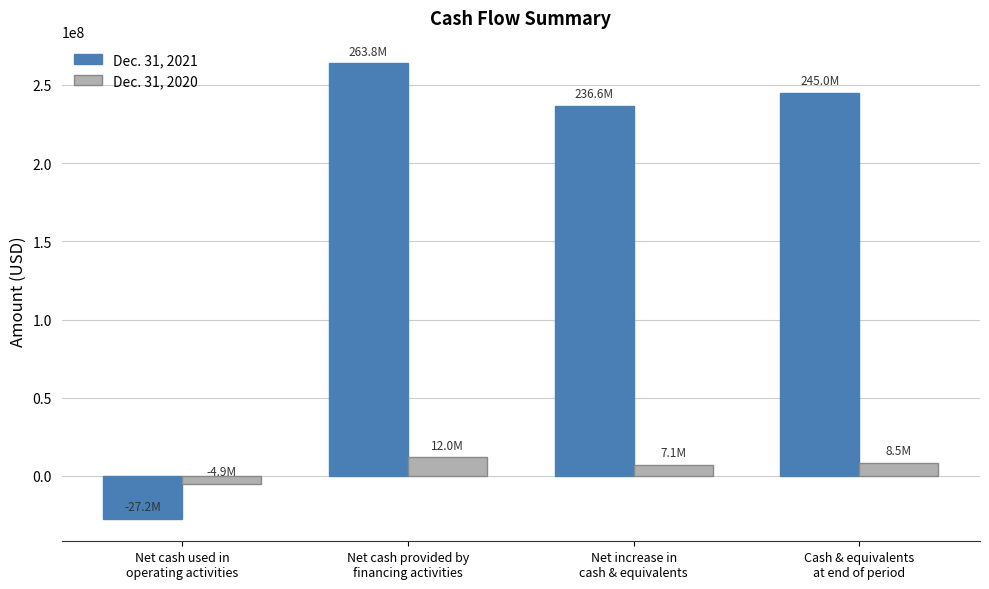

What is the minimum value for Dec. 31, 2021?

-27193000